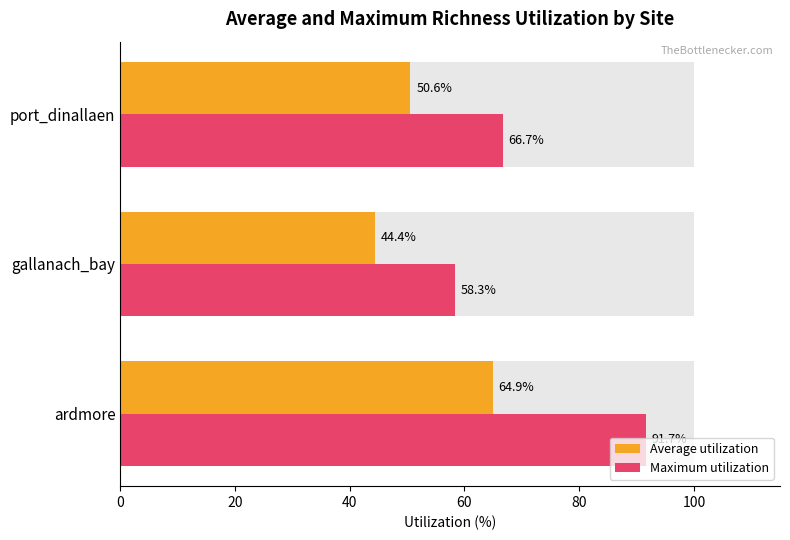

The value of Maximum utilization at ardmore is 147.5. True or false?

False